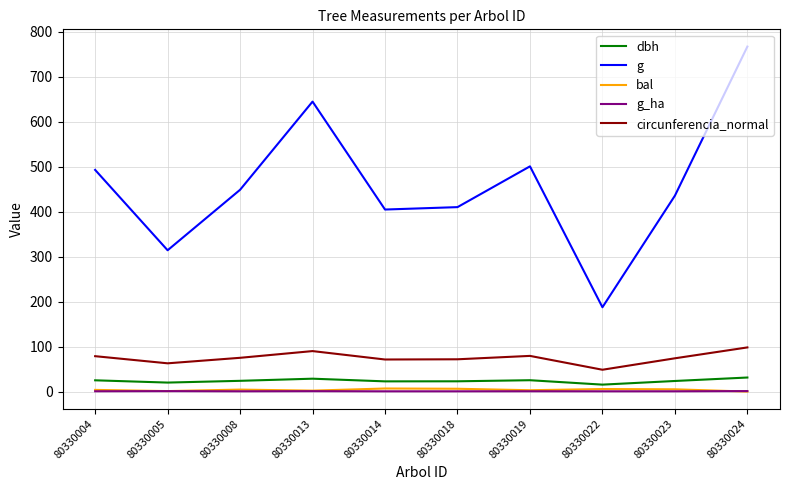

What is the greatest value displayed?

767.0